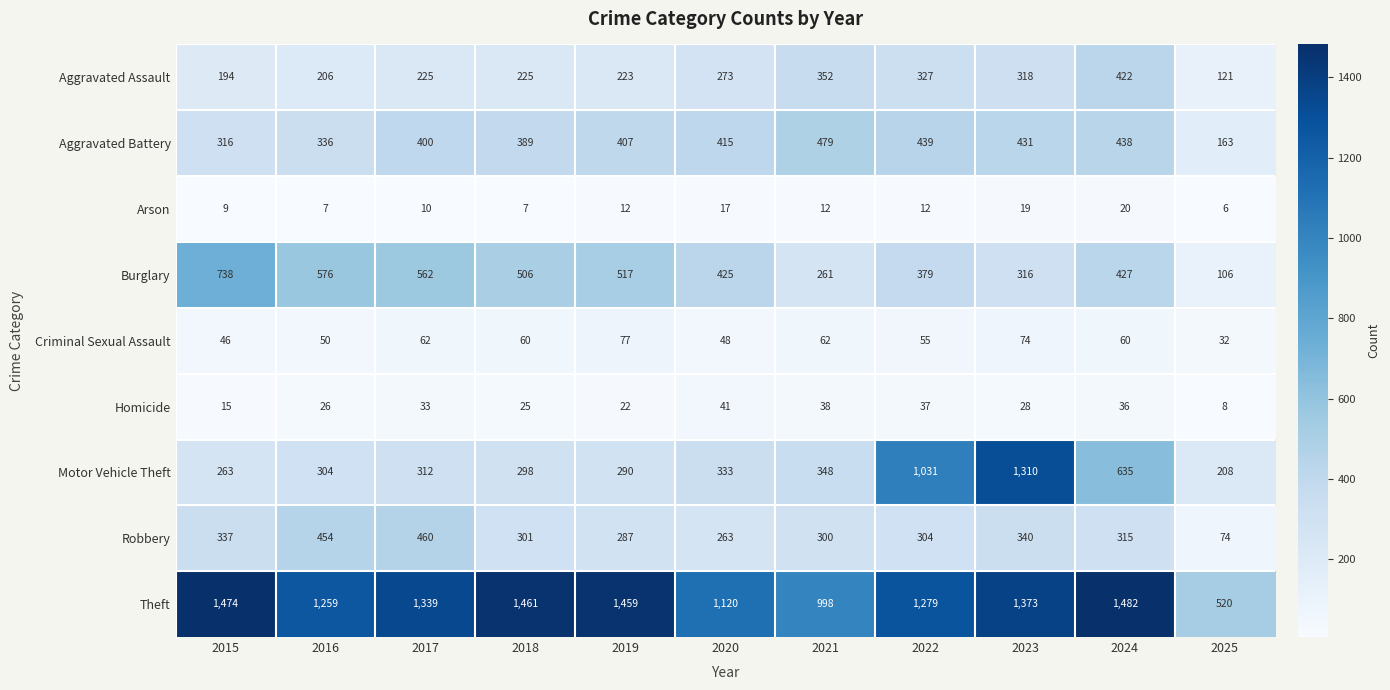

List the labels in order of Burglary value, smallest first.

2025, 2021, 2023, 2022, 2020, 2024, 2018, 2019, 2017, 2016, 2015